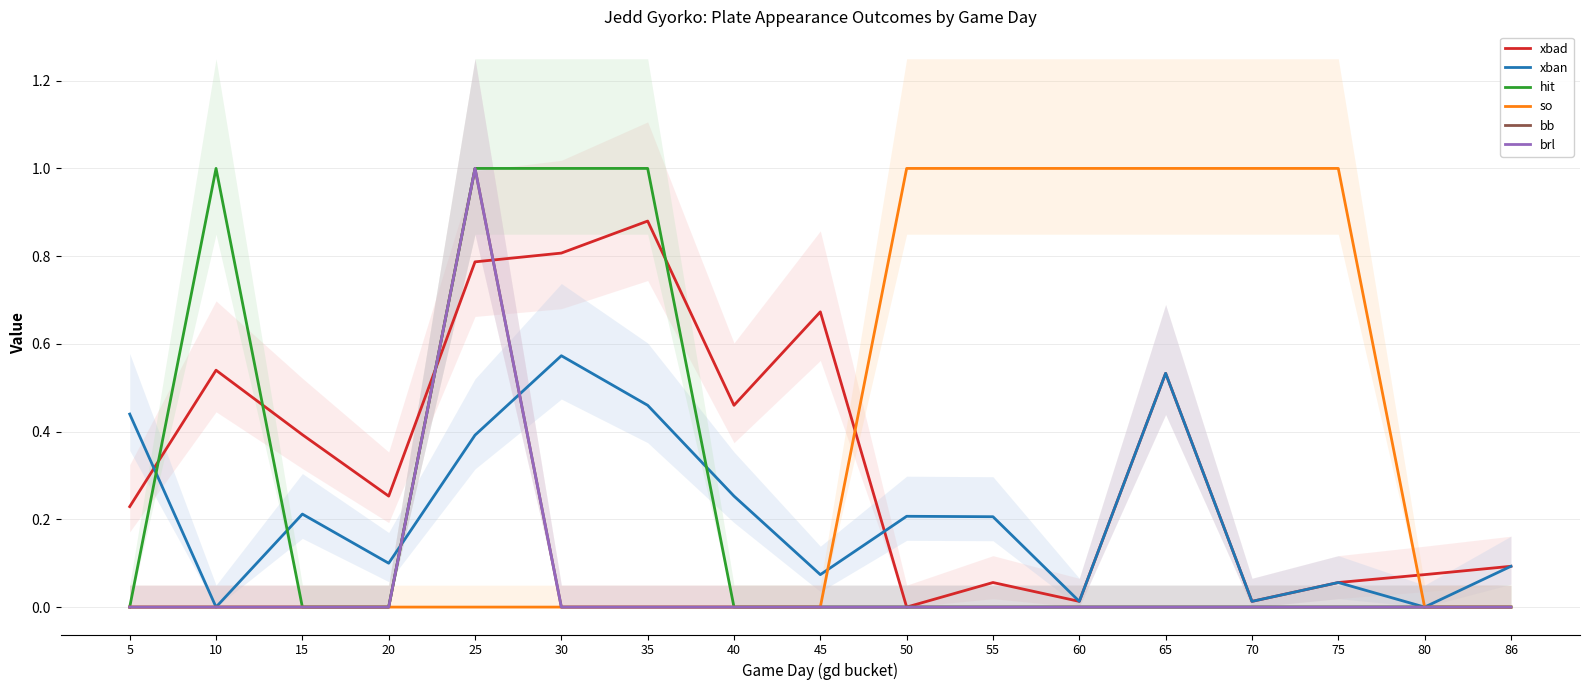

The hit series shows 1.0 at 10. True or false?

True